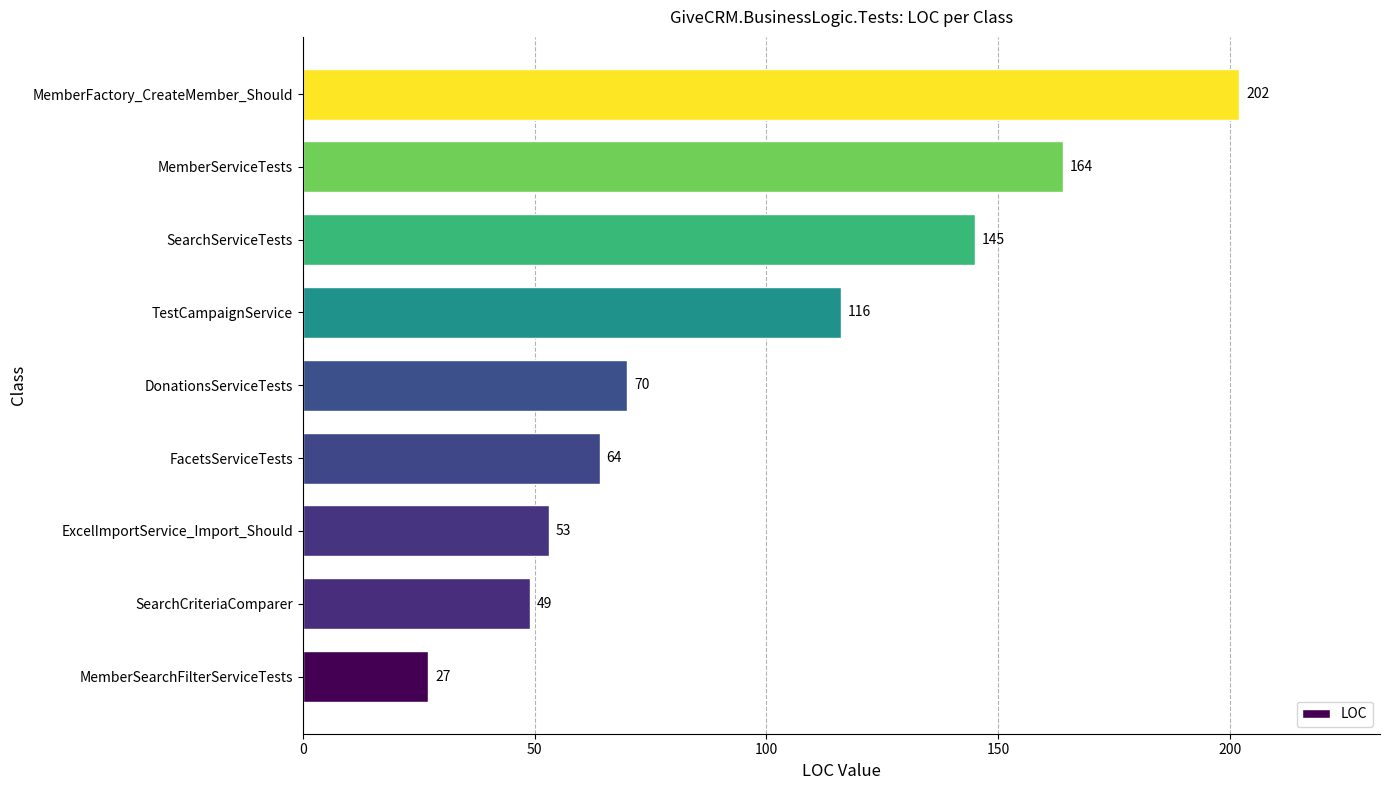

What is the difference between the second highest and second lowest values?

115